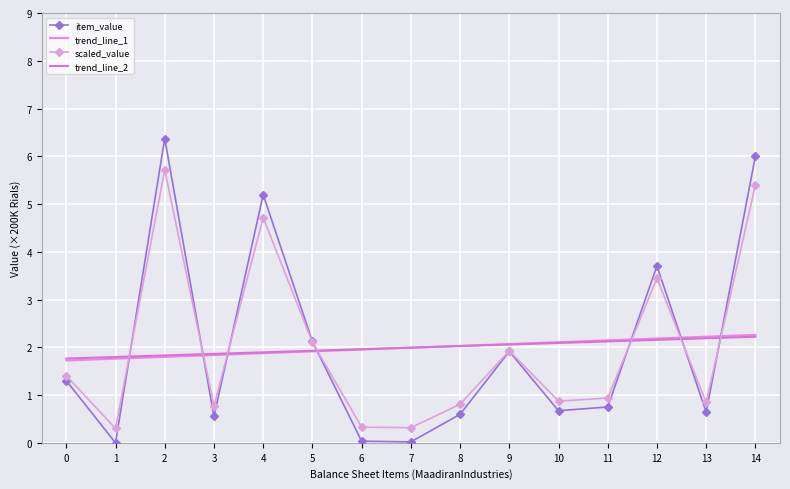

The value of trend_line_1 at 2 is 0.6. True or false?

False